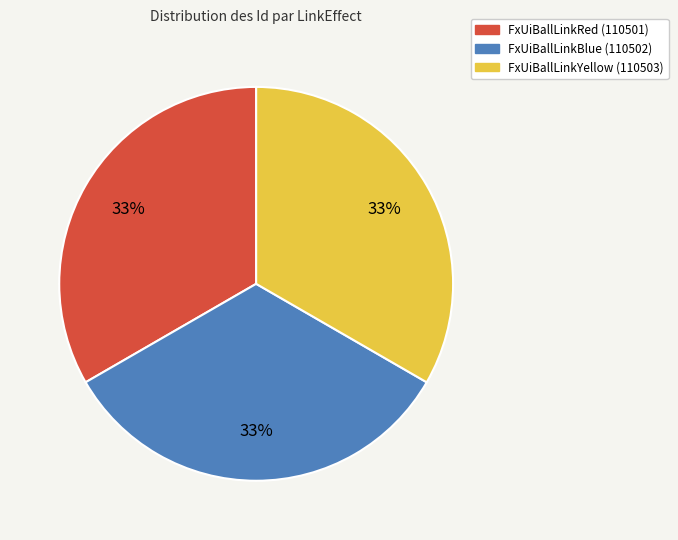

Is FxUiBallLinkBlue (110502) the majority of the pie?

No